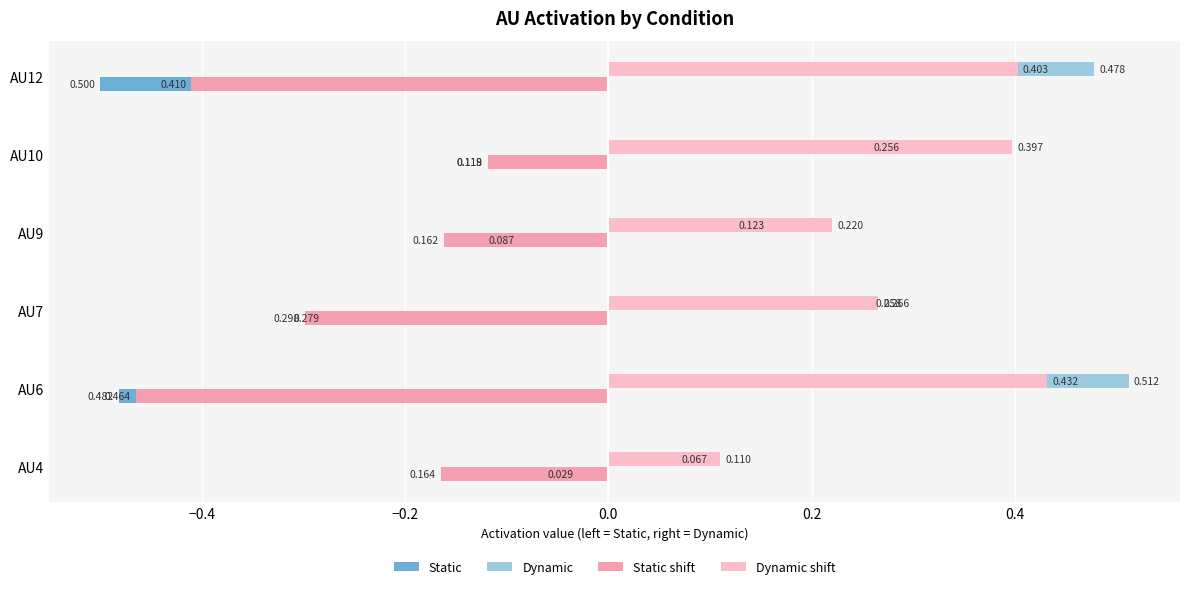

How many series are shown in this chart?

4